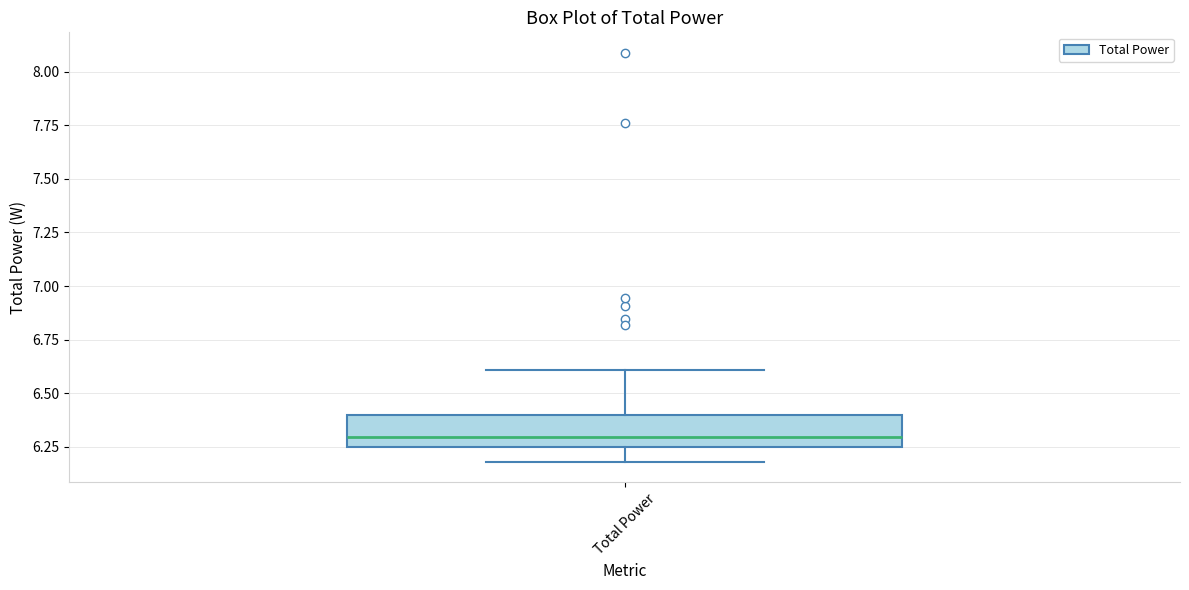

Transcribe this box plot: give where the median line is, the range the box spans, and where the two whiskers end, as read against the y-axis. The values are not printed on the chart, so give them approximately, as read against the axis.

median 6.30, box 6.25 to 6.40, whiskers 6.20 to 6.60